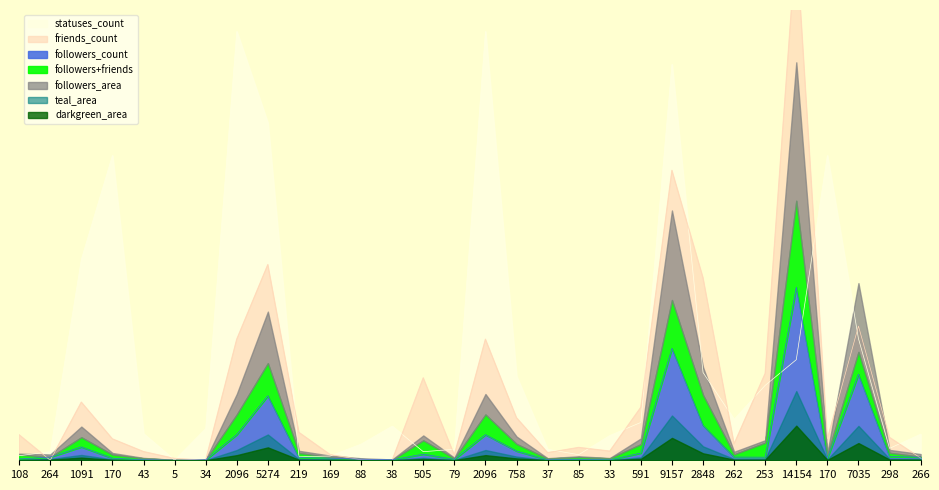

Where does the friends_count series first go above 18690?

108